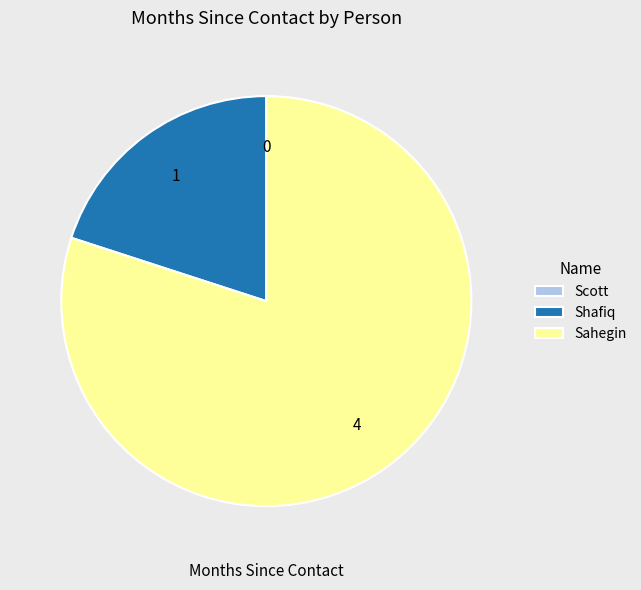

The Shafiq slice represents 20% of the pie. True or false?

True